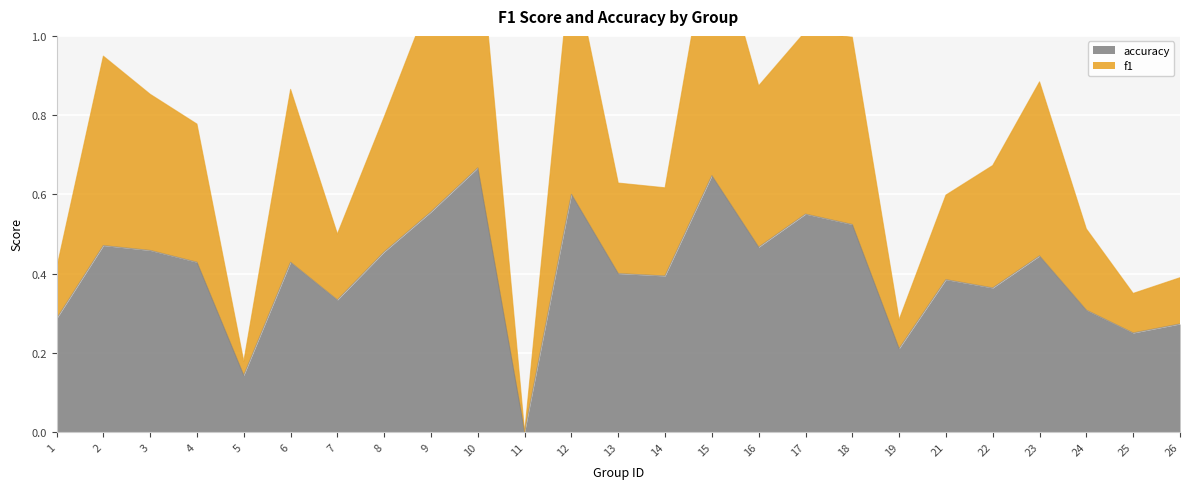

Count the accuracy values in the range 0 to 1.

25